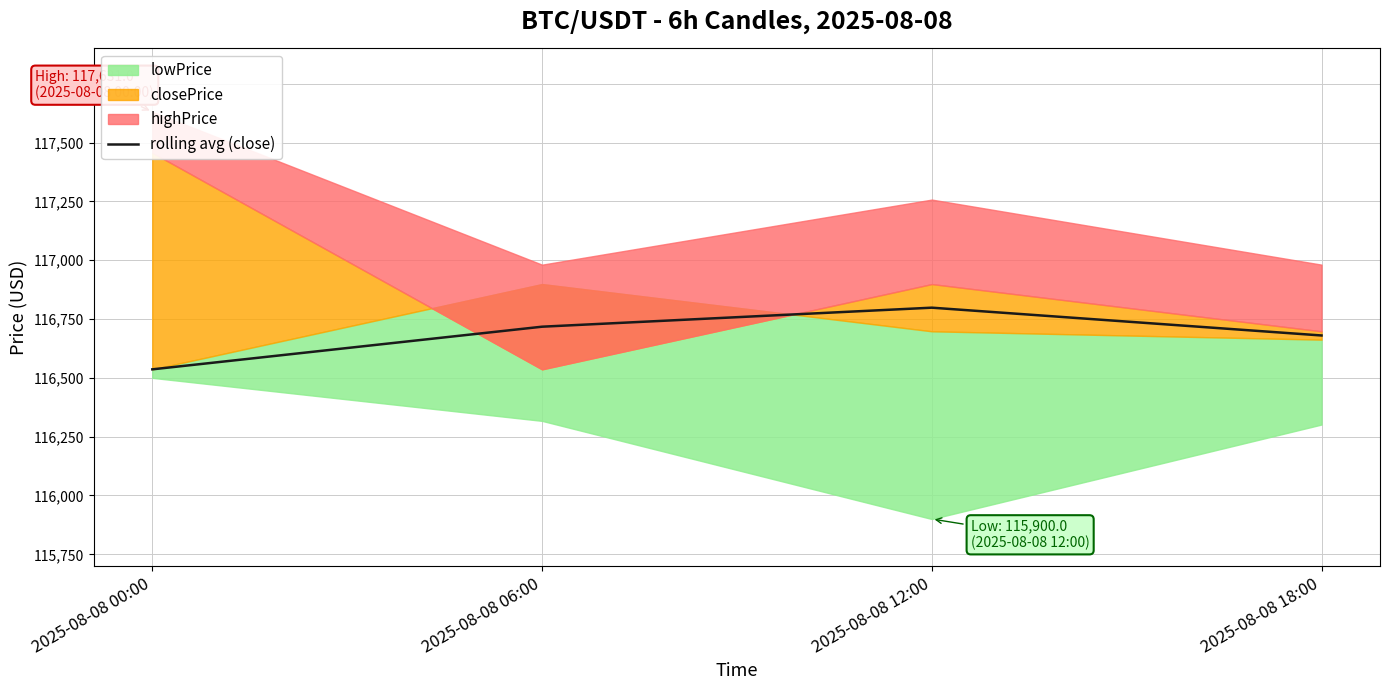

Which category has the highest value in the rolling avg (close) series?

2025-08-08 12:00